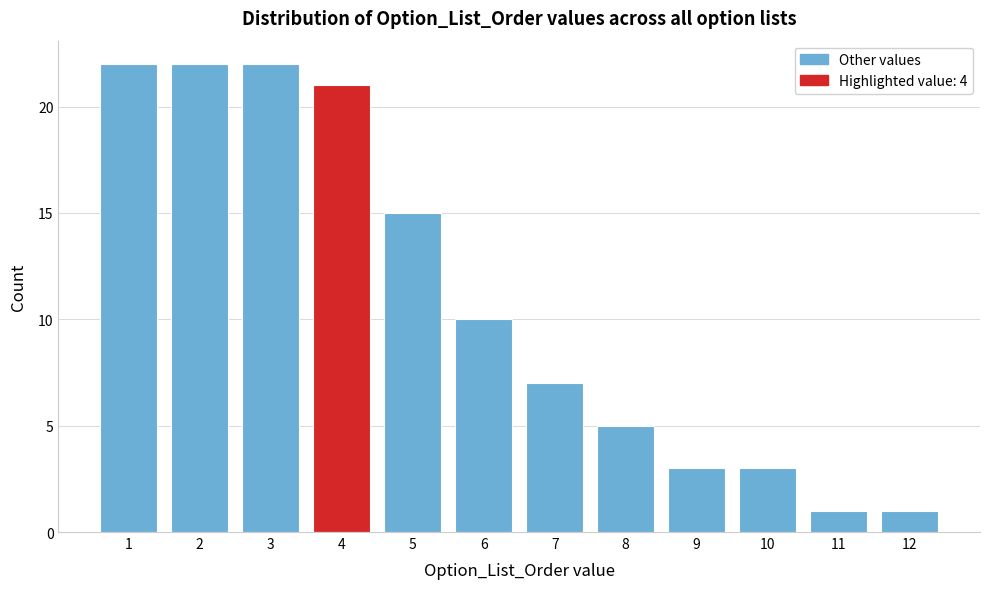

Reading left to right, list all the values displayed in this chart.

1=22	2=22	3=22	4=21	5=15	6=10	7=7	8=5	9=3	10=3	11=1	12=1